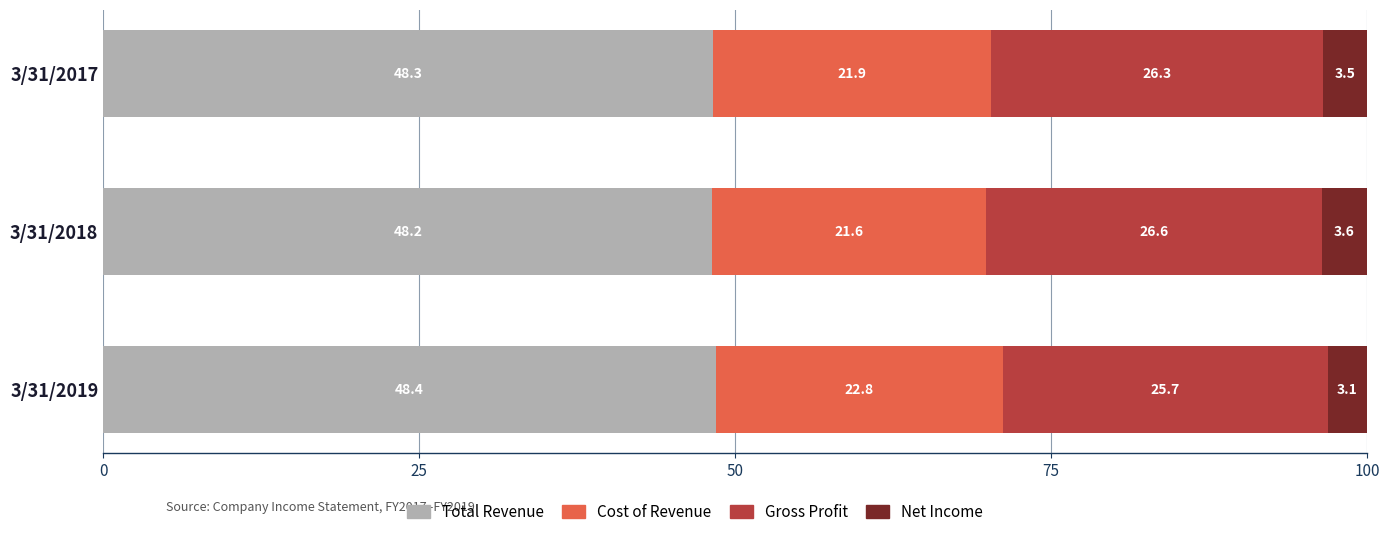

List the labels in order of Total Revenue value, largest first.

3/31/2019, 3/31/2017, 3/31/2018